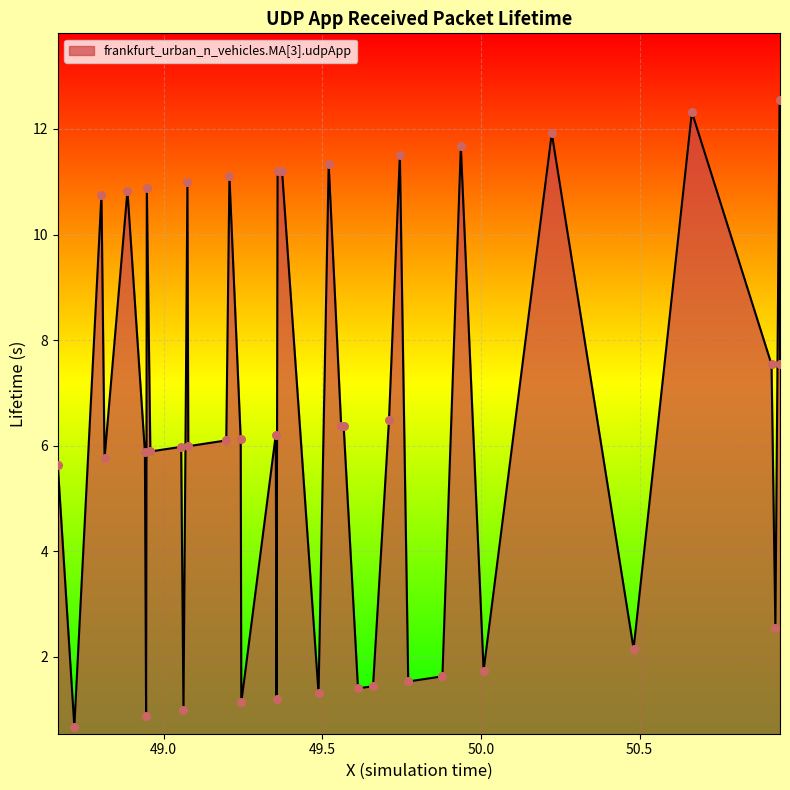

What is the difference between the maximum and minimum values?

11.9